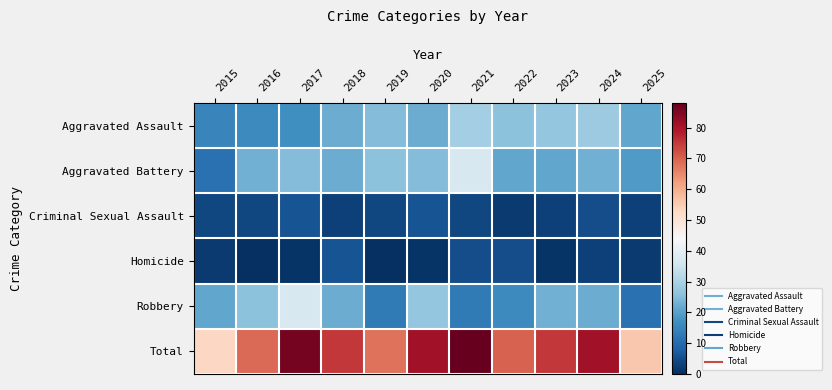

What is the total value across all series at 2023?

150